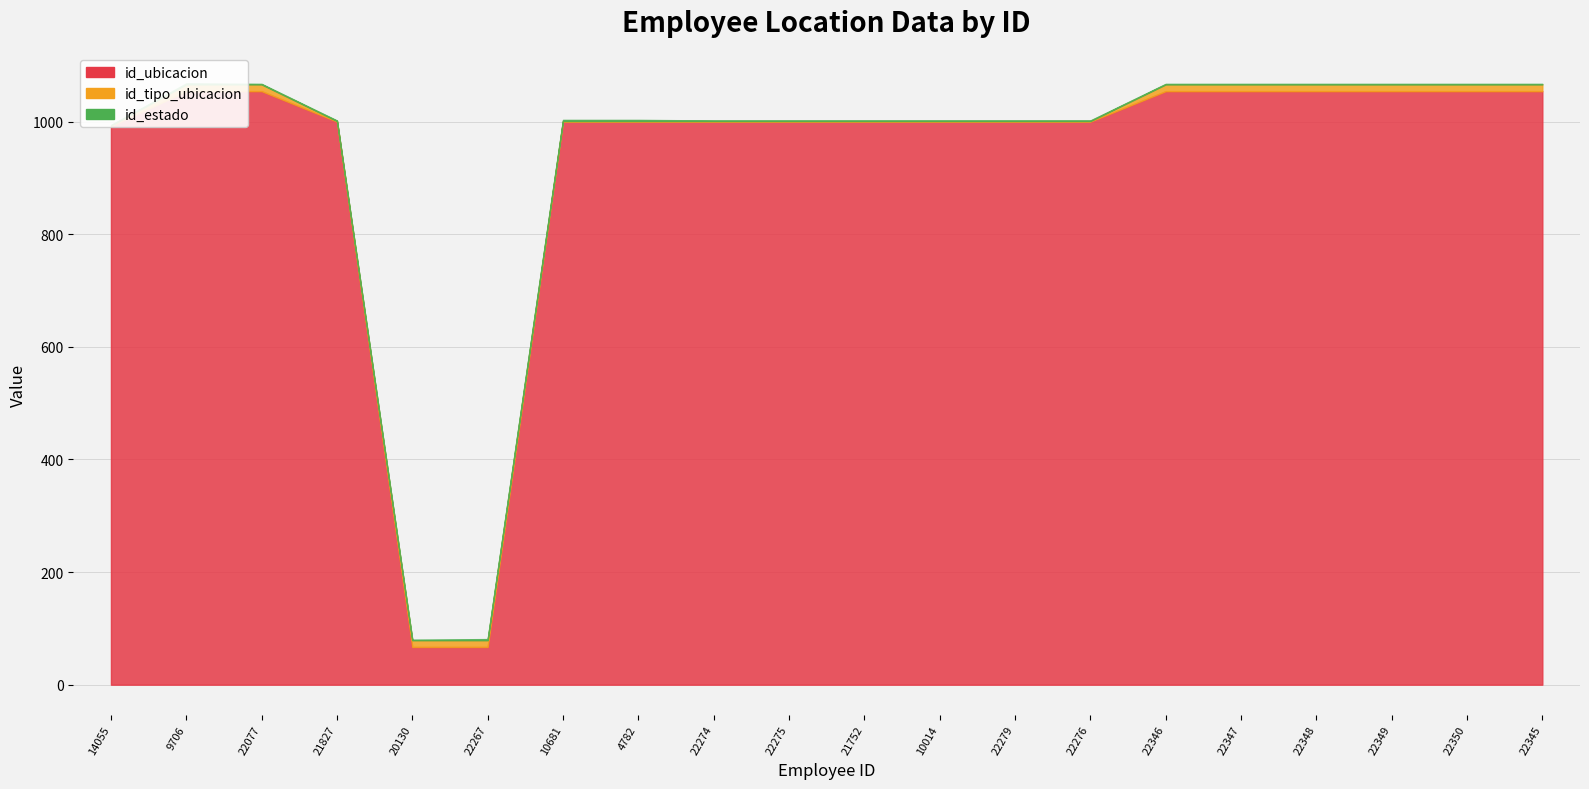

What position from the right is 21827?

17